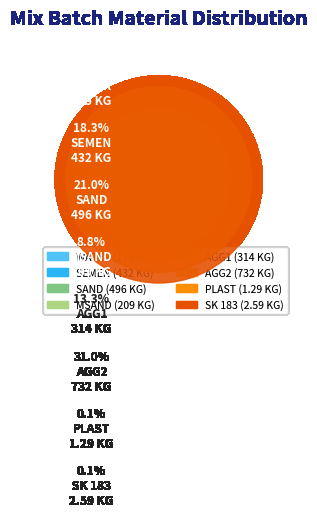

To the nearest percent, what is the difference between the largest and smallest slice percentages?

31%